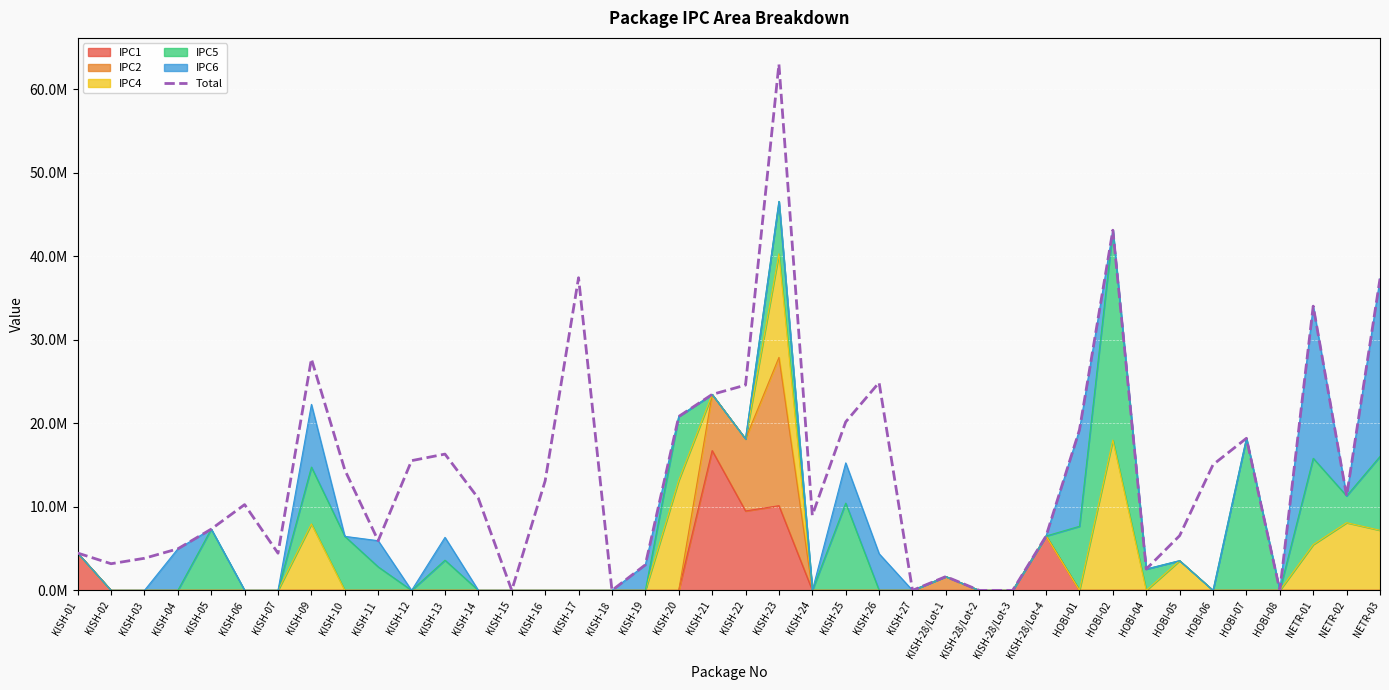

What is the approximate value at HOBI-01?

19224689.0